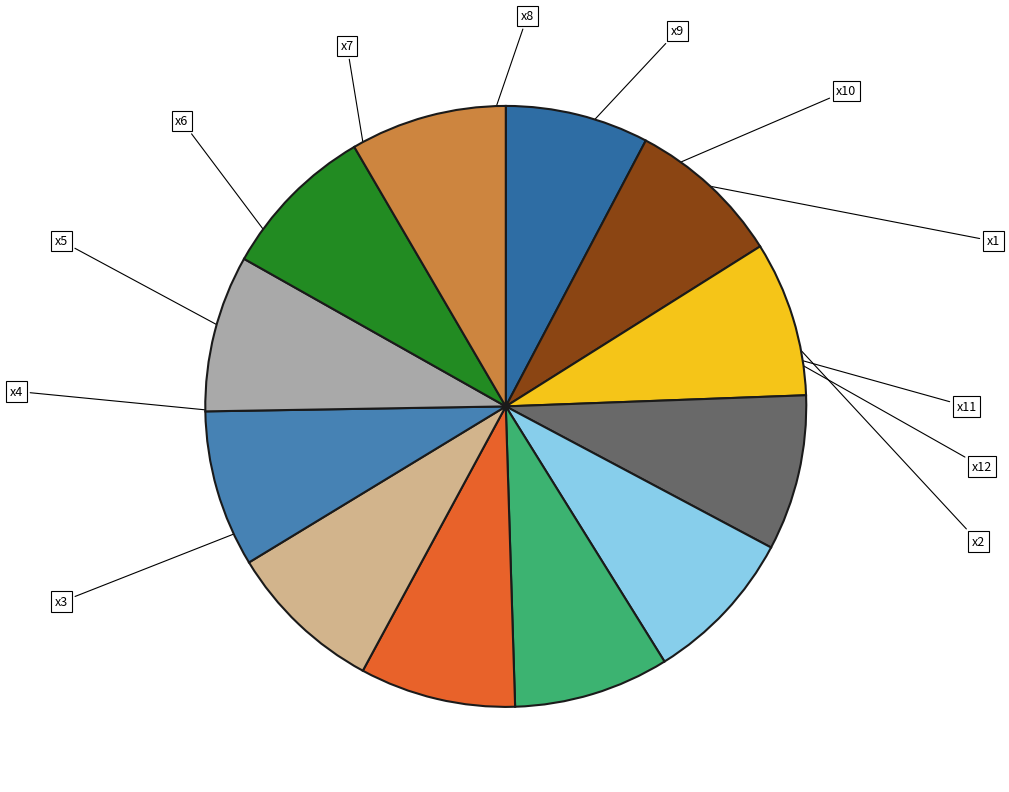

Count the number of slices in the pie.

12